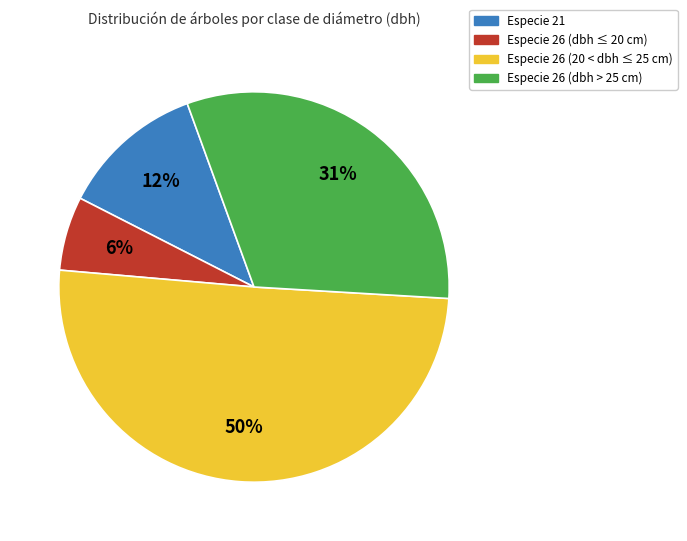

Is there a majority slice in this chart?

Yes